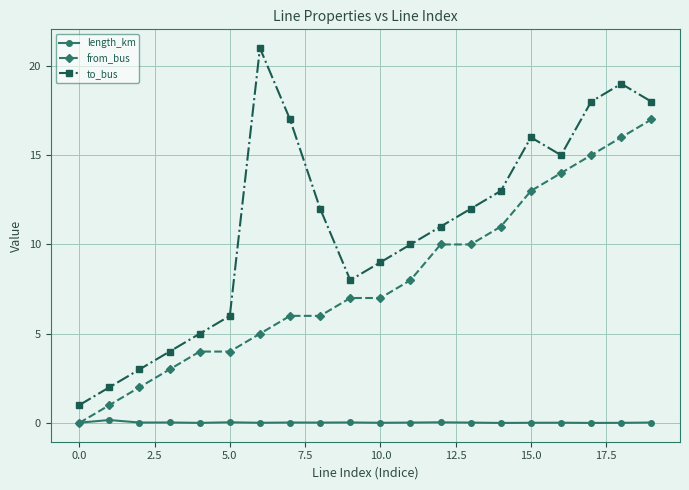

True or false: to_bus and length_km intersect in this chart.

False